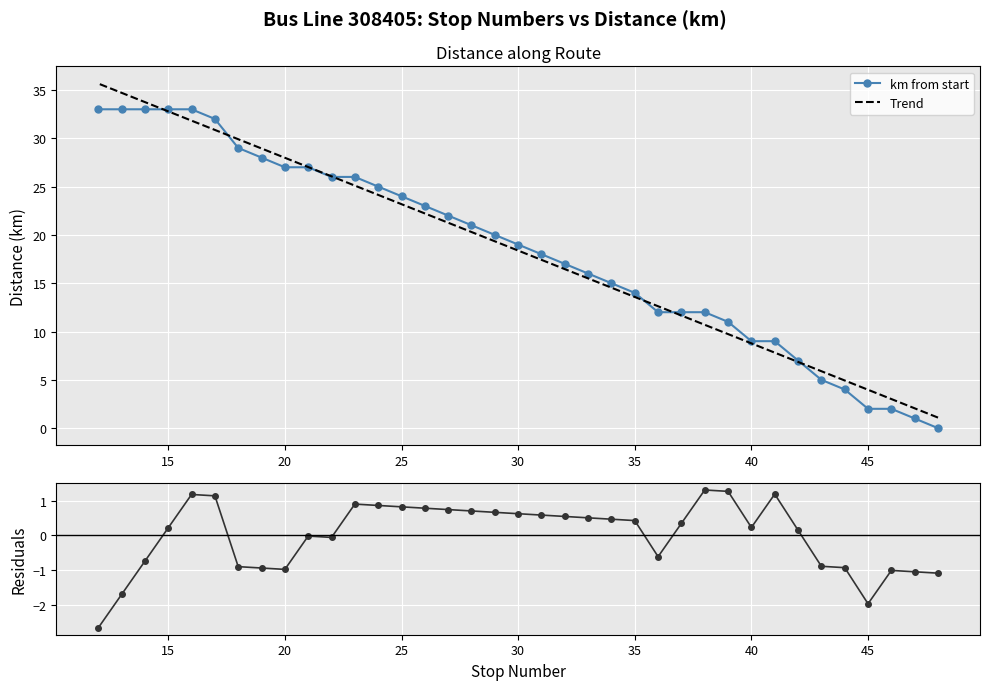

Is this an area chart (filled region under the line)?

No